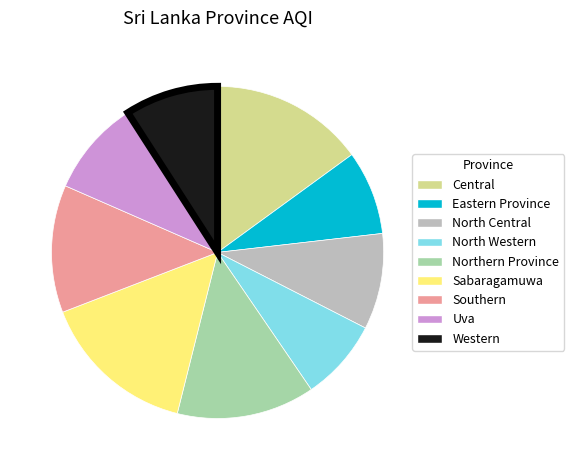

Does Eastern Province represent more than half of the total?

No